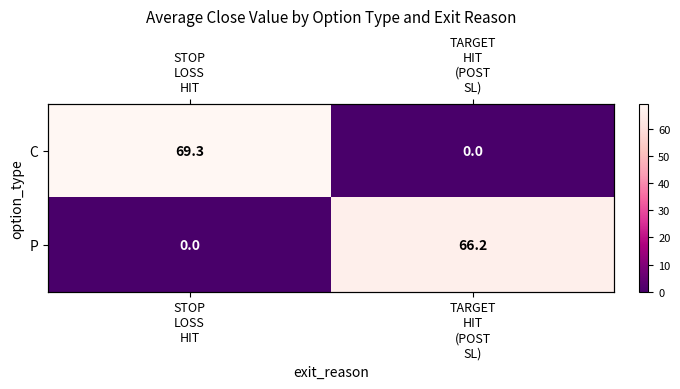

Rank the series at TARGET HIT (POST SL) from lowest to highest value.

C, P